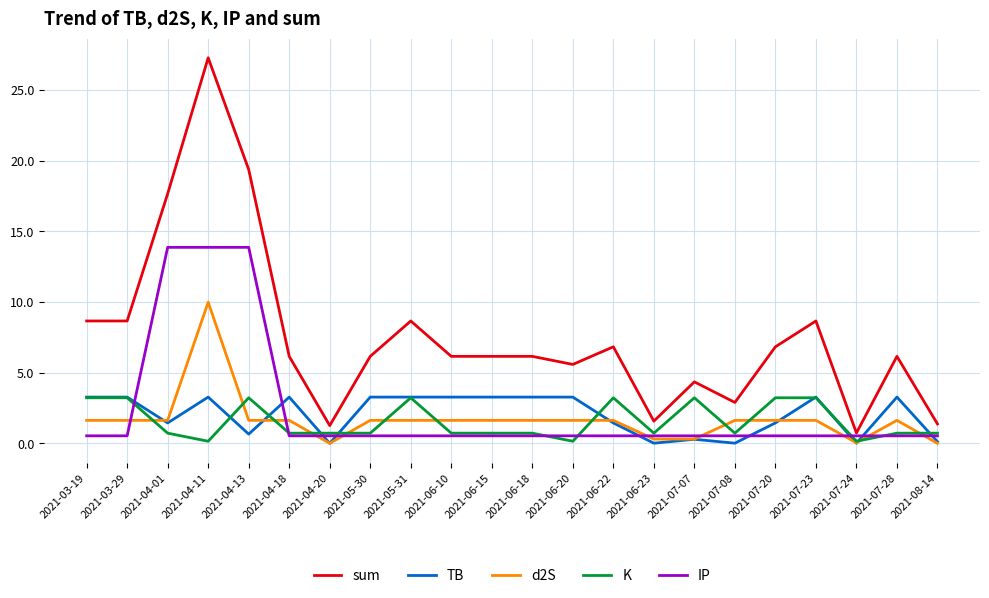

True or false: sum and TB cross at least once.

False